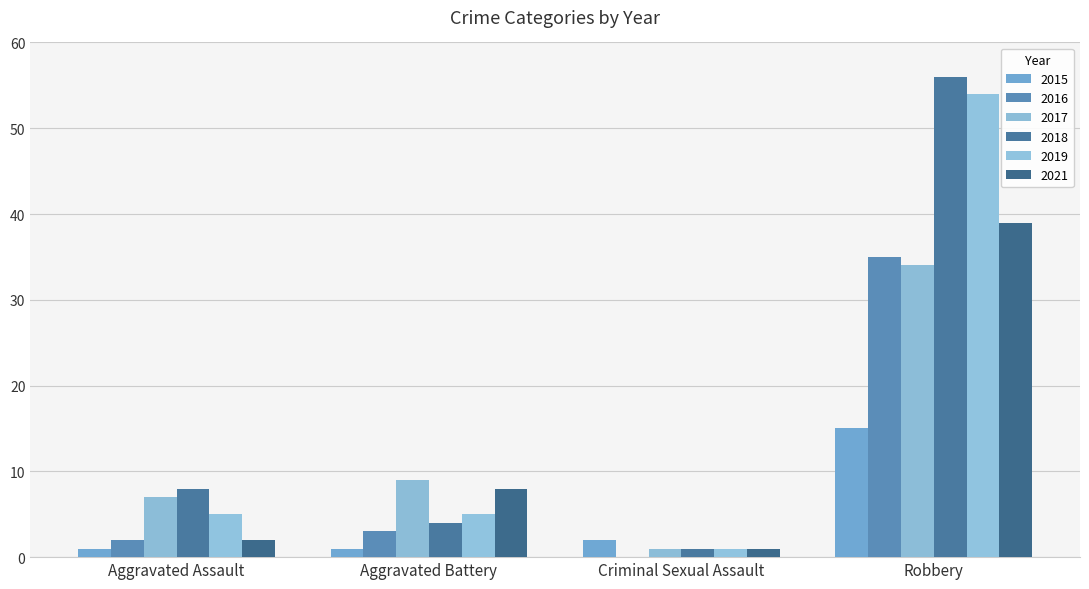

What is the difference between the 2021 values at Aggravated Battery and Robbery?

31